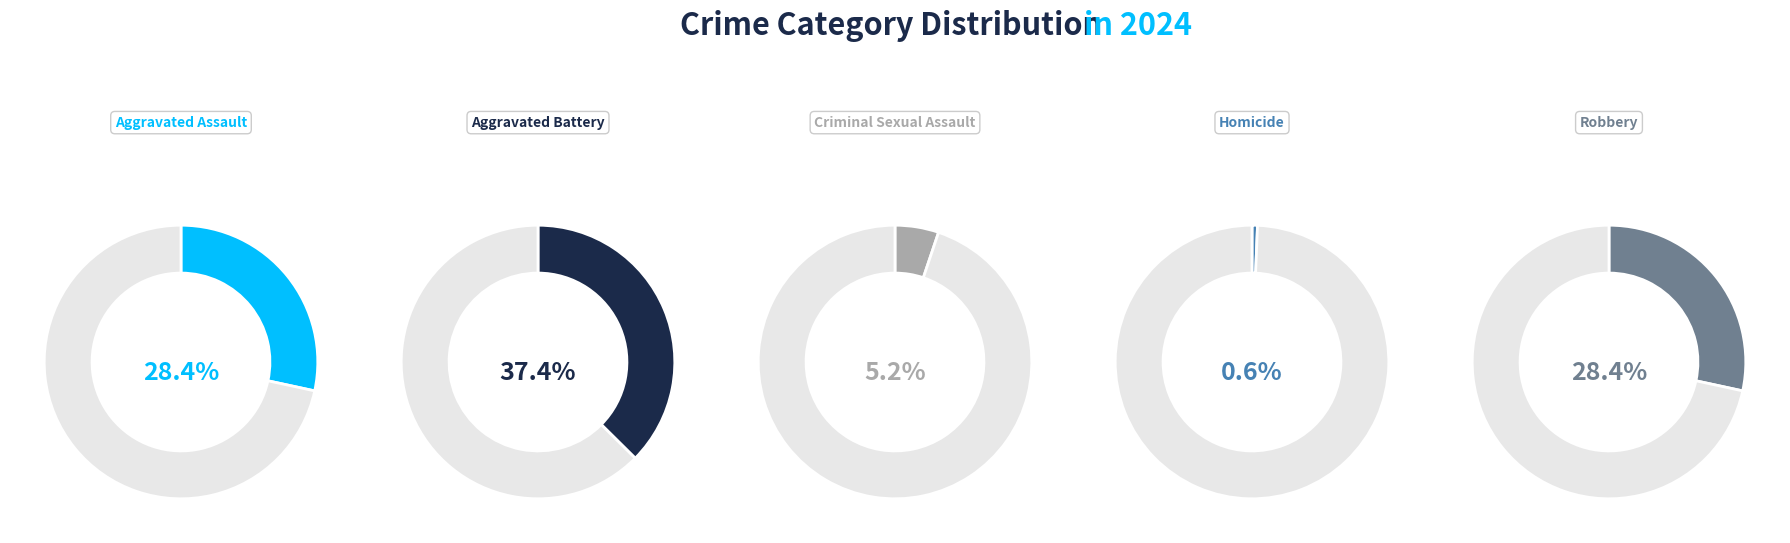

Is the sum of Aggravated Assault and Aggravated Battery greater than half?

Yes